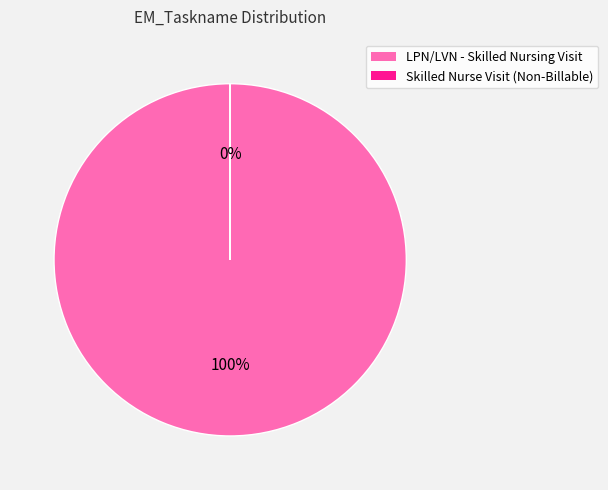

The LPN/LVN - Skilled Nursing Visit slice represents 99% of the pie. True or false?

False